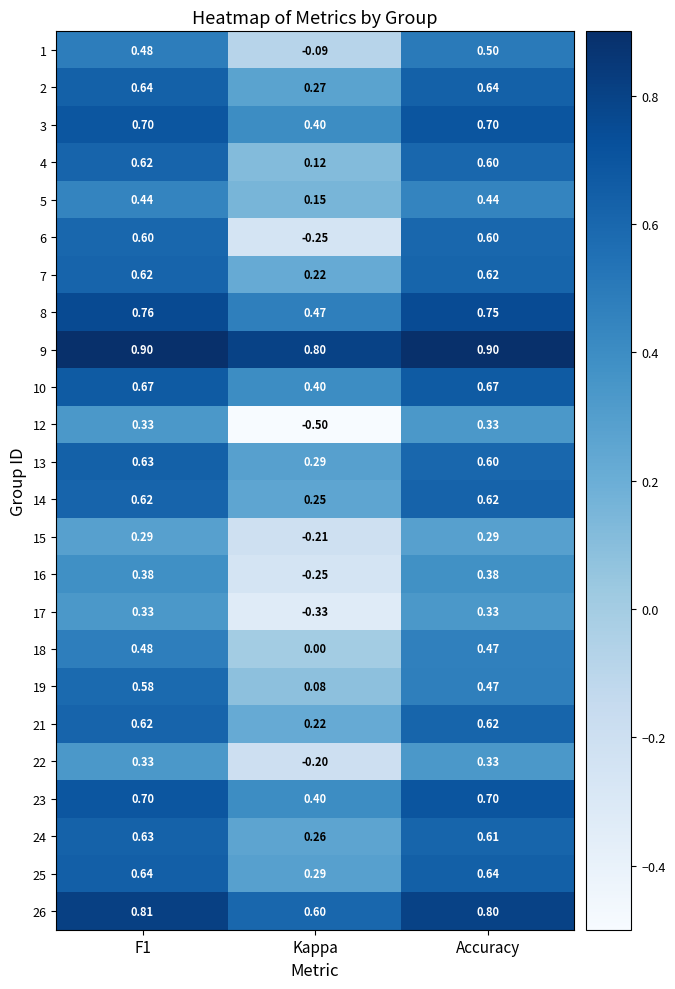

Where is 13 nearest to the value 0?

Kappa